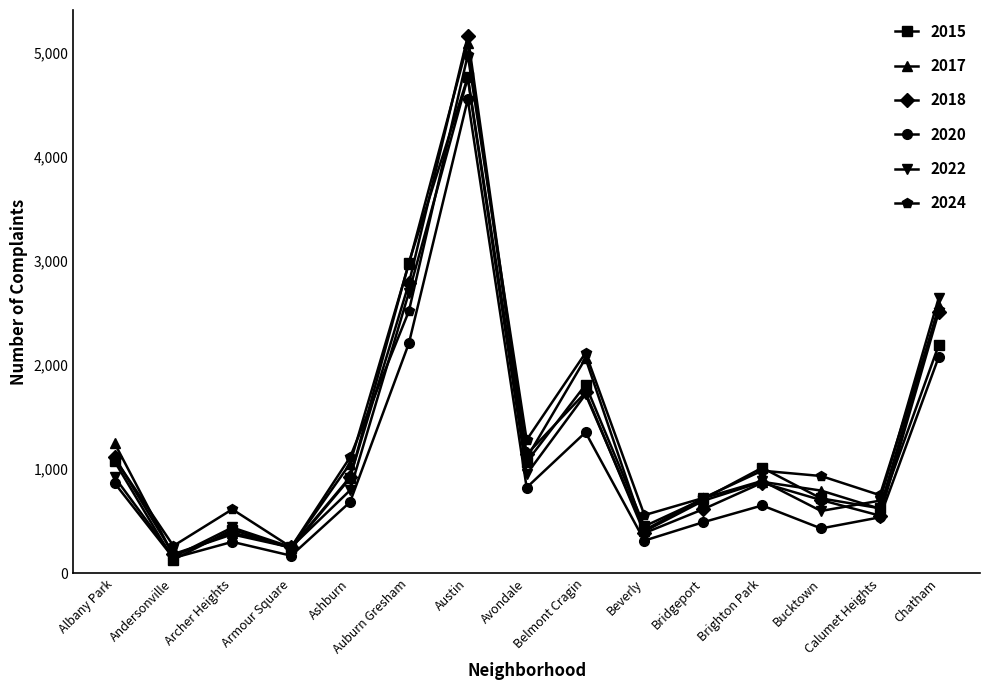

What is the sum of the 2017 values at Bridgeport and Belmont Cragin?

2763